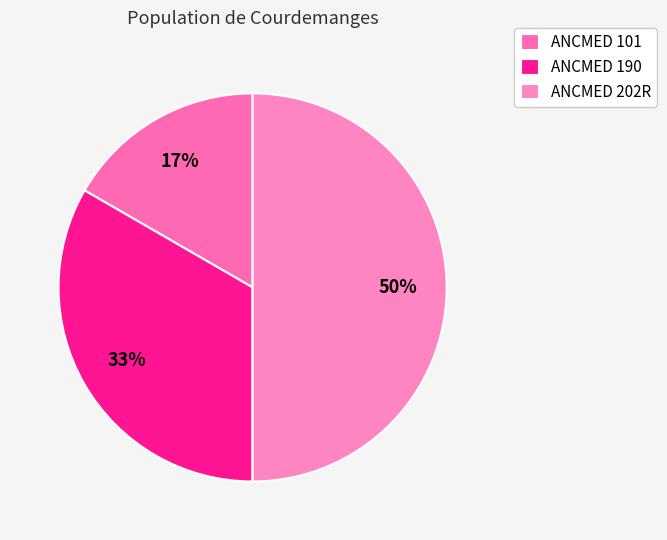

True or false: ANCMED 101 accounts for 17% of the total.

True